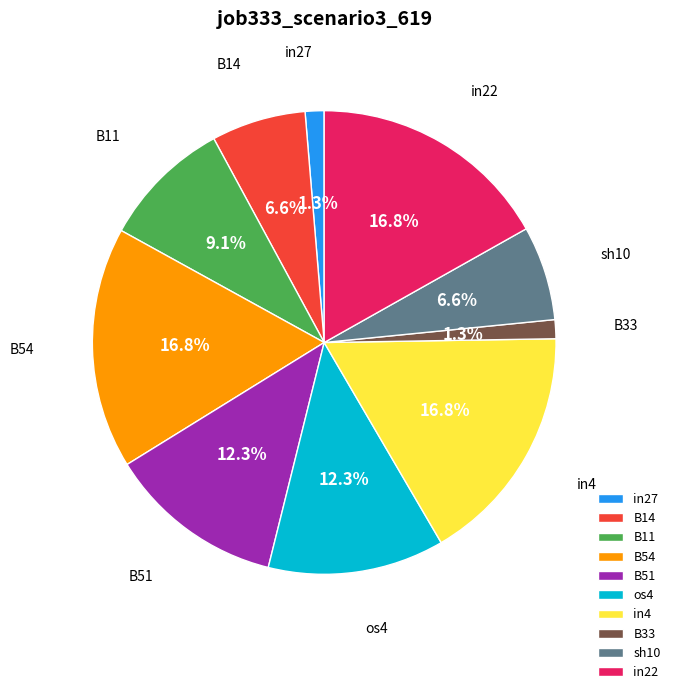

Is there a majority slice in this chart?

No